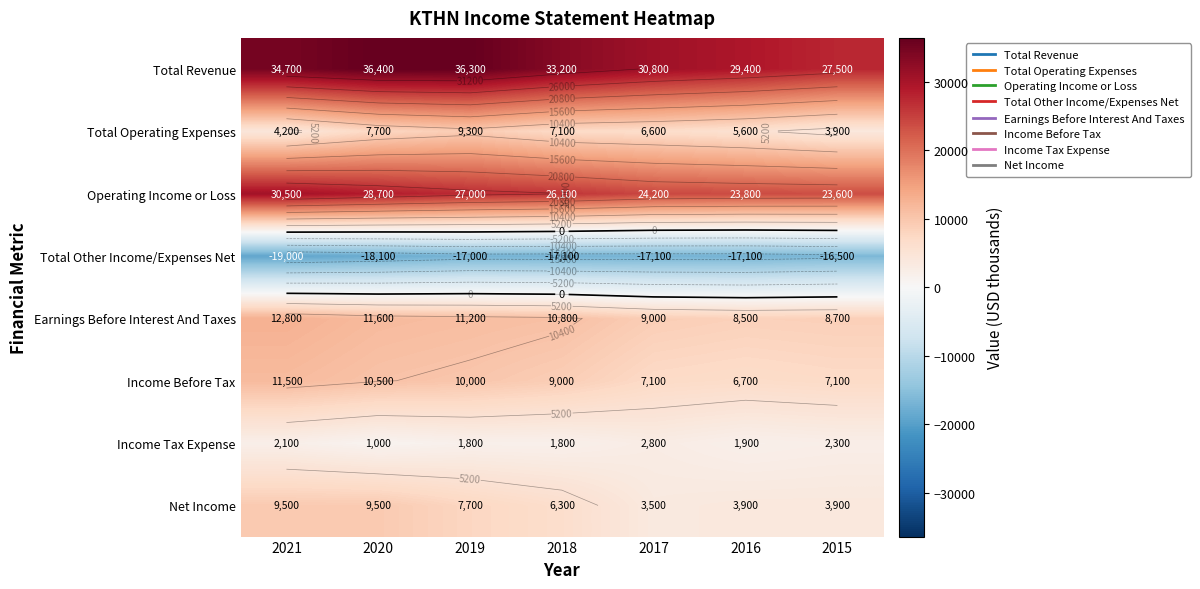

At which label is Total Other Income/Expenses Net closest to -17750?

2020